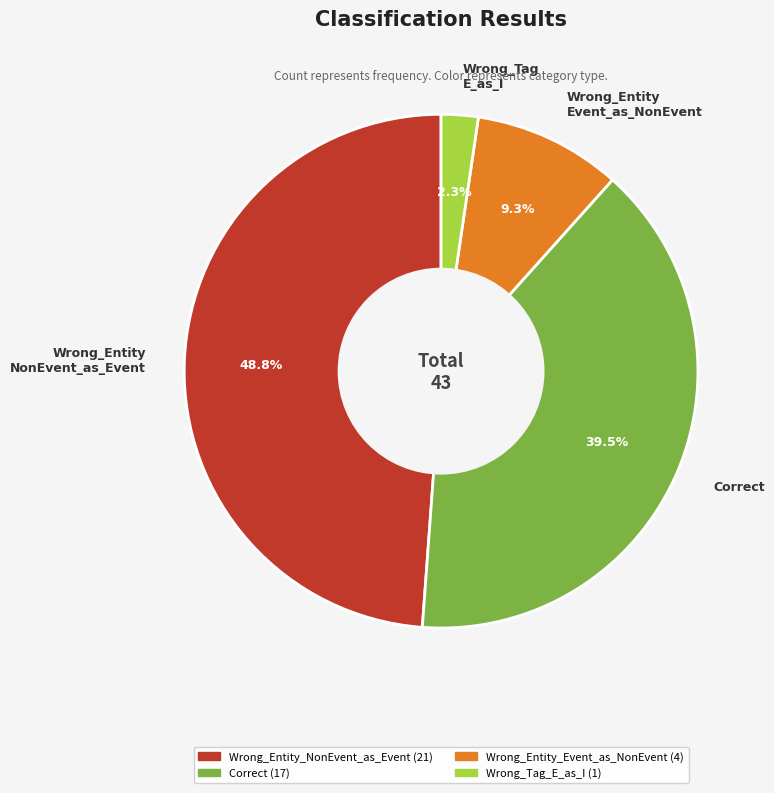

Combined, do Wrong_Tag E_as_I and Wrong_Entity Event_as_NonEvent account for over 50%?

No